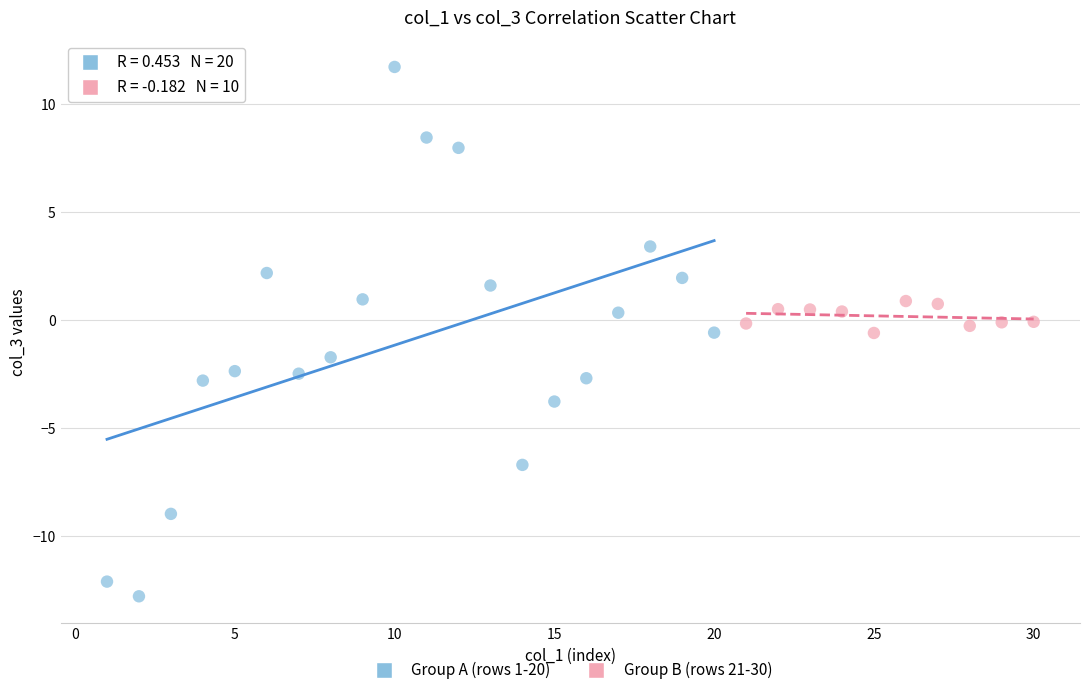

Which series contains the highest Y value?

Group A (rows 1-20)